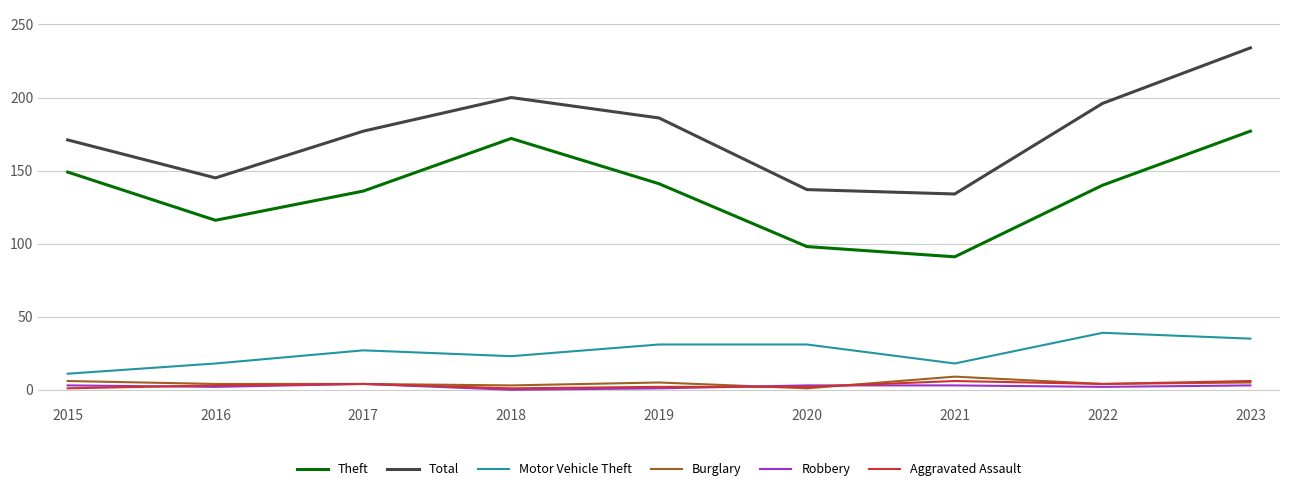

Count the number of data series in this chart.

6